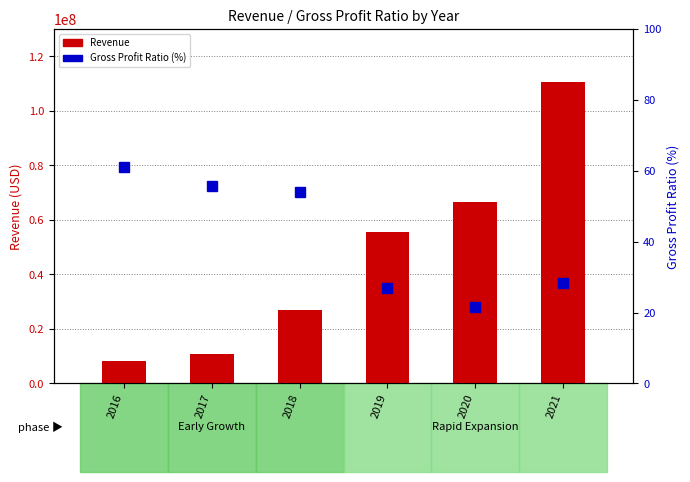

What is the average value of the Revenue series?

46291913.3